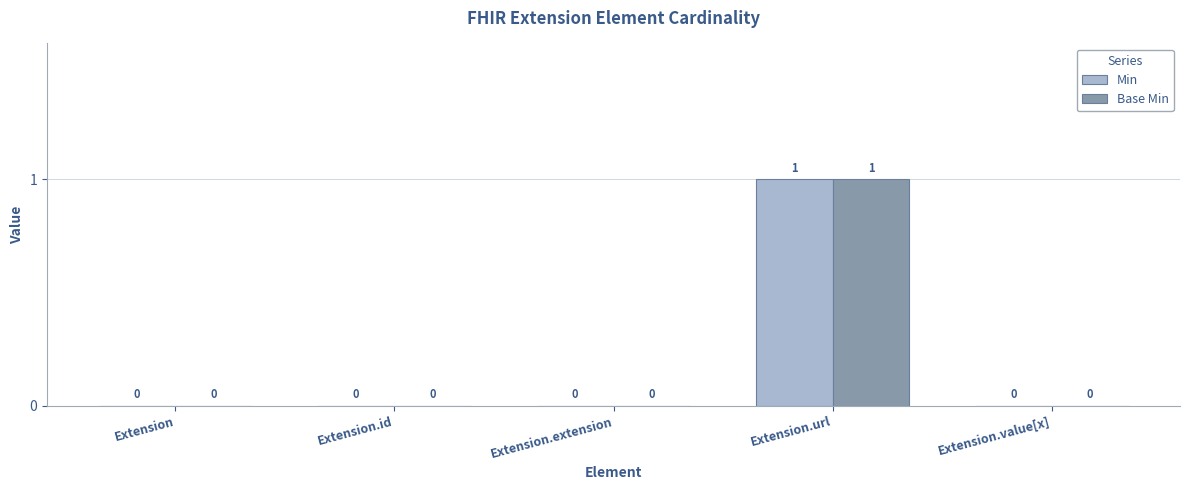

How many Base Min values are between 0 and 1?

5